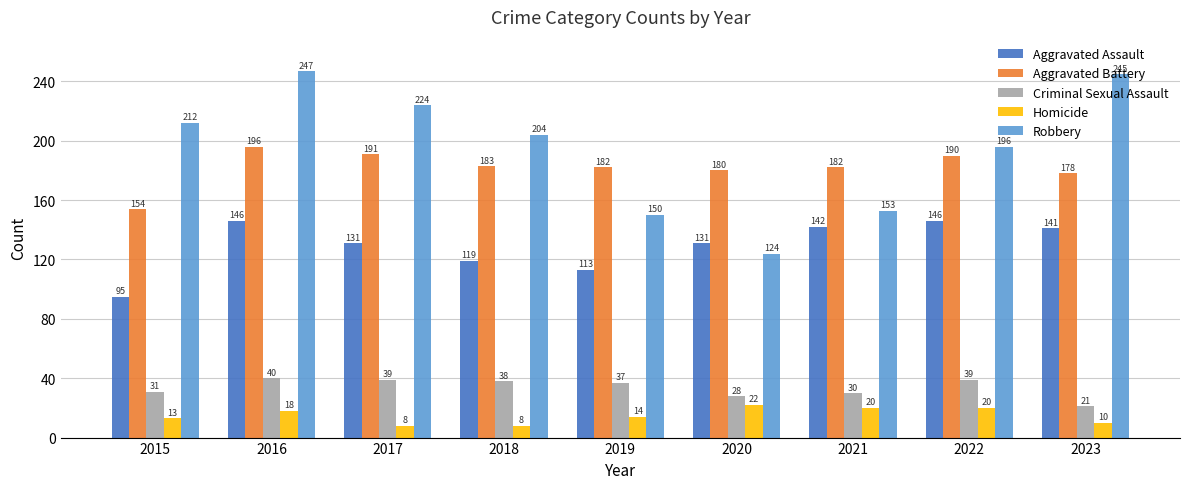

What is the total value across all series at 2016?

647